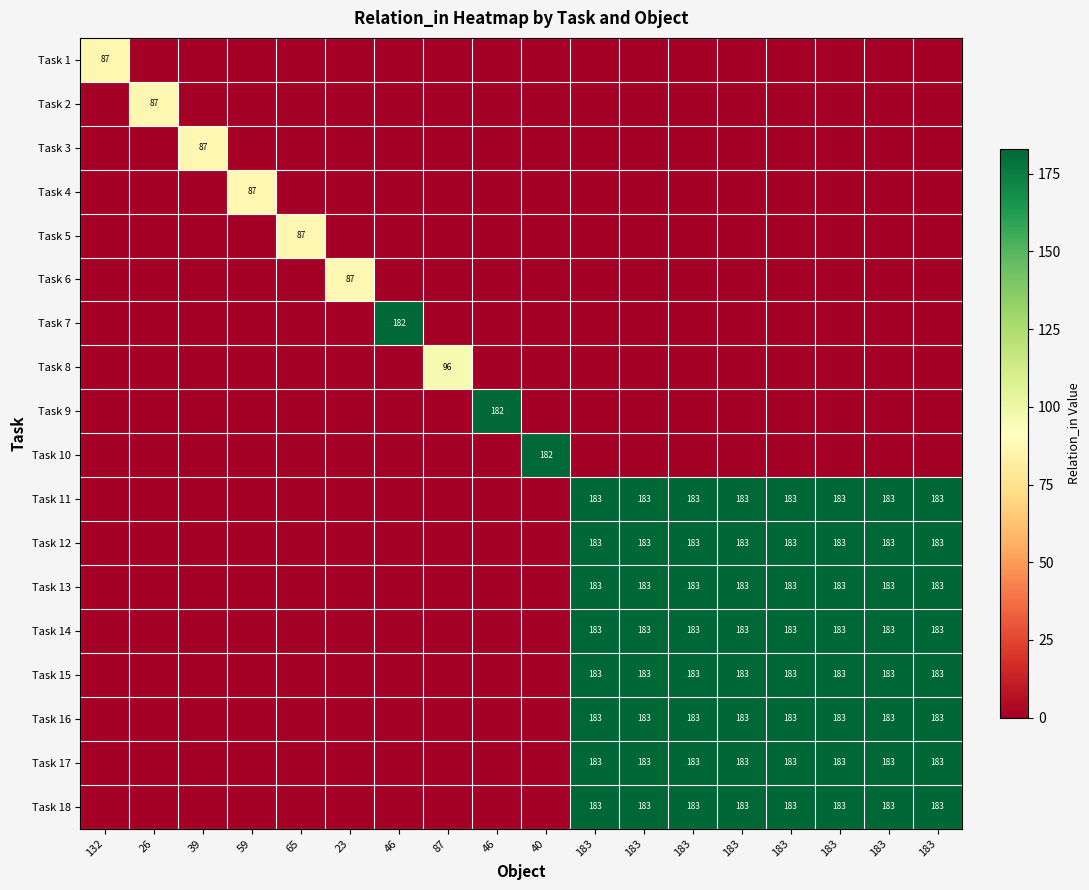

What is the difference between the highest and lowest values at 46?

182